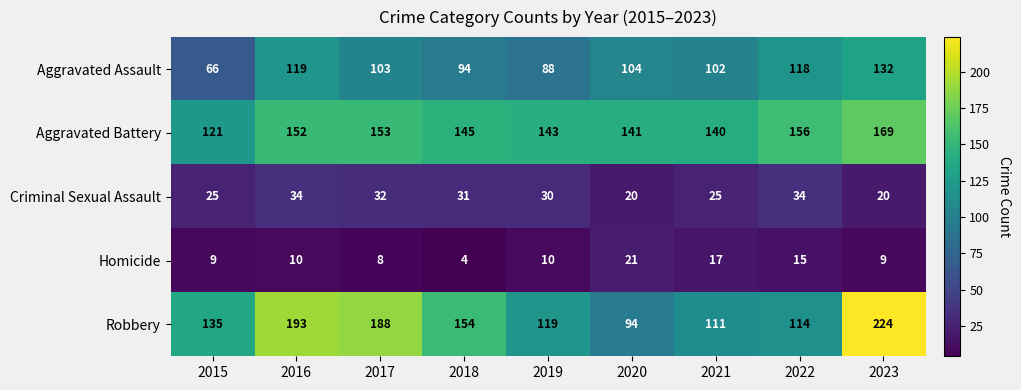

What is the total value across all series at 2021?

395